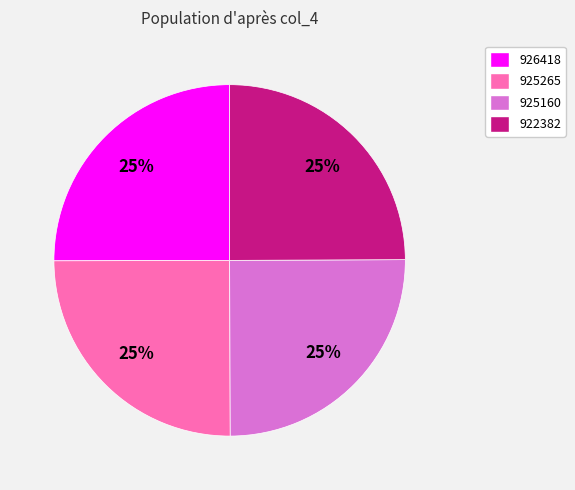

Is it true that 925265 is 16% of the pie?

False